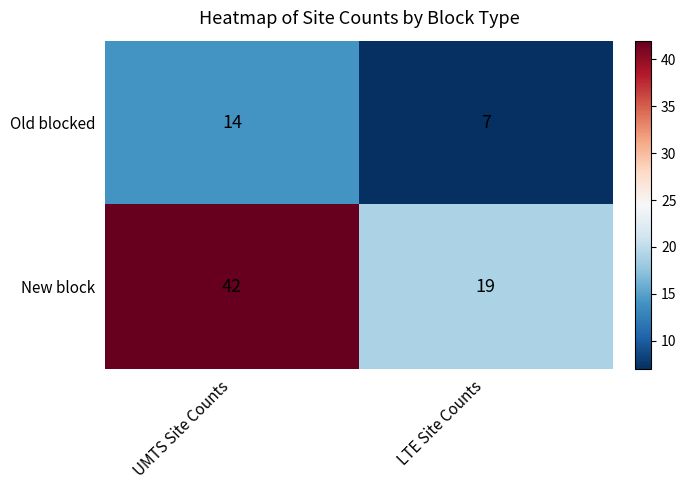

At how many categories does at least one series exceed 15?

2